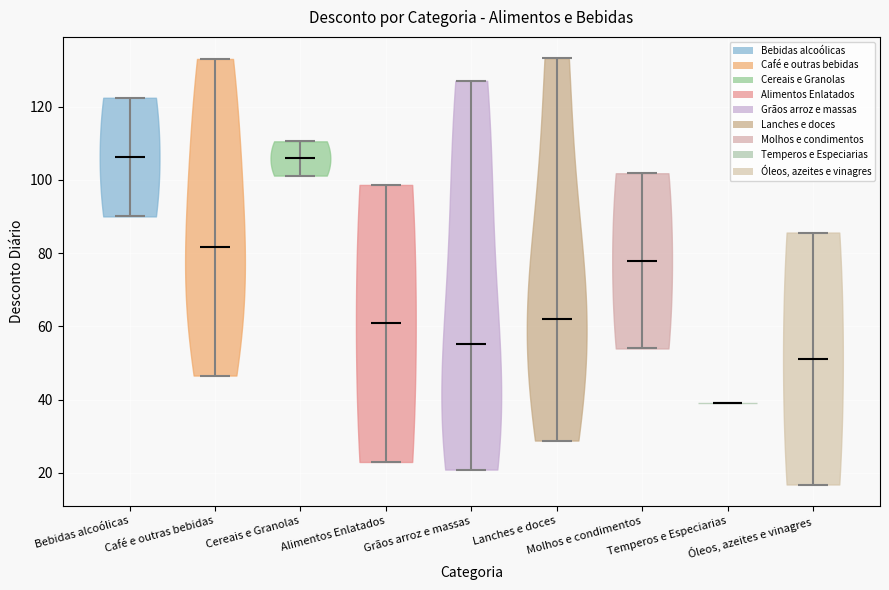

Reading left to right, read every violin against the y-axis: where its median line is, and the lowest and highest points it reaches. The values are not printed on the chart, so give them approximately, as read against the axis.

Bebidas alcoólicas: median line 106, lowest point 90, highest point 122
Café e outras bebidas: median line 82, lowest point 46, highest point 134
Cereais e Granolas: median line 106, lowest point 102, highest point 110
Alimentos Enlatados: median line 60, lowest point 22, highest point 98
Grãos arroz e massas: median line 56, lowest point 20, highest point 128
Lanches e doces: median line 62, lowest point 28, highest point 134
Molhos e condimentos: median line 78, lowest point 54, highest point 102
Temperos e Especiarias: median line 38, lowest point 38, highest point 38
Óleos, azeites e vinagres: median line 52, lowest point 16, highest point 86